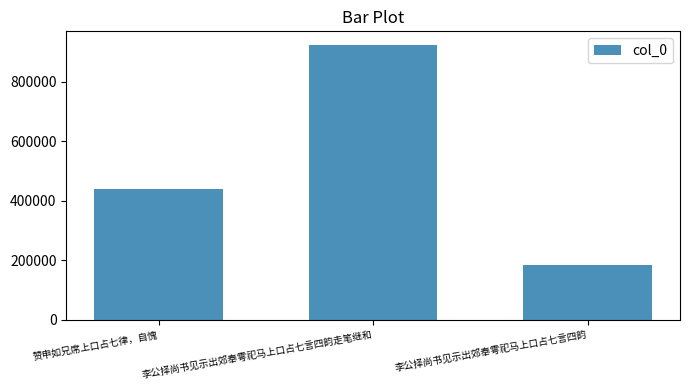

Is it true that the value at 赞申如兄席上口占七律，自愧 is 780410?

False